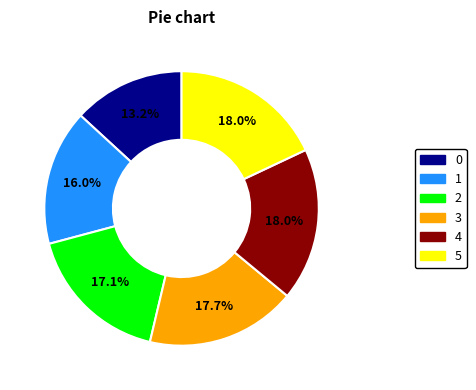

To the nearest percent, what percentage of the pie is 0?

13%